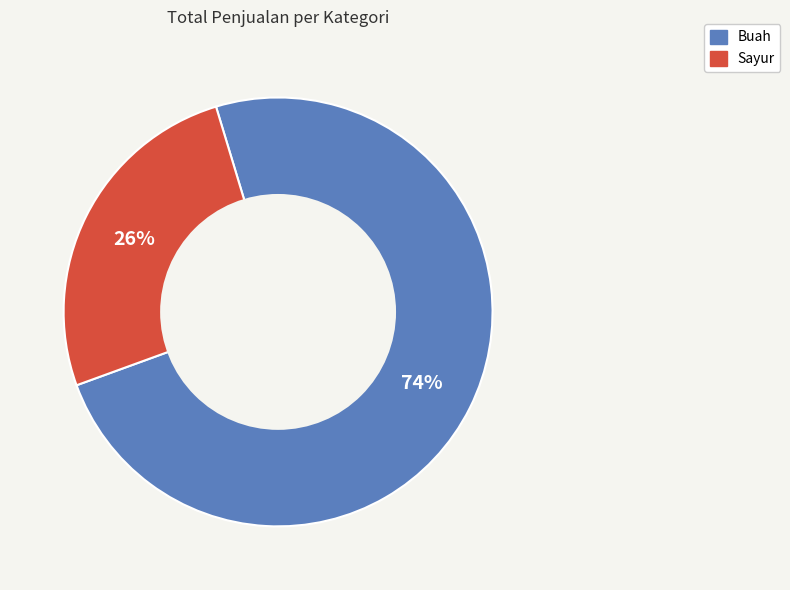

Does Sayur represent more than half of the total?

No